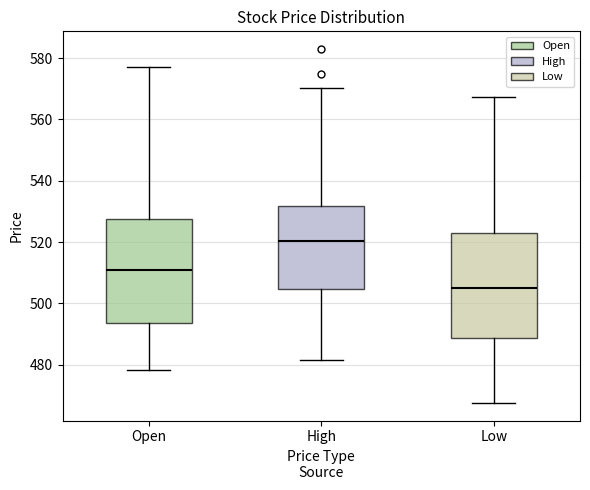

Reading left to right, transcribe this box plot: for each box, give where its median line is, the range the box spans, and where its two whiskers end, as read against the y-axis. The values are not printed on the chart, so give them approximately, as read against the axis.

Open: median 510, box 494 to 528, whiskers 478 to 578
High: median 520, box 504 to 532, whiskers 482 to 570
Low: median 504, box 488 to 522, whiskers 468 to 568